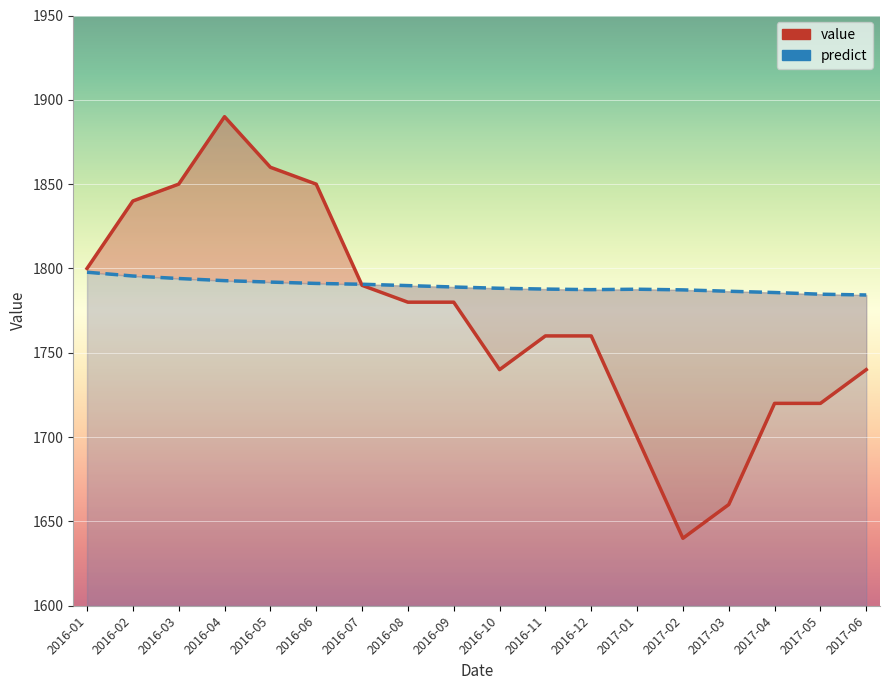

Reading left to right, list all the values displayed in this chart.

value: 1800.0	1840.0	1850.0	1890.0	1860.0	1850.0	1790.0	1780.0	1780.0	1740.0	1760.0	1760.0	1700.0	1640.0	1660.0	1720.0	1720.0	1740.0
predict: 1797.8	1795.5	1794.0	1792.8	1791.9	1791.1	1790.6	1789.8	1789.0	1788.2	1787.8	1787.4	1787.7	1787.3	1786.5	1785.7	1784.7	1784.3